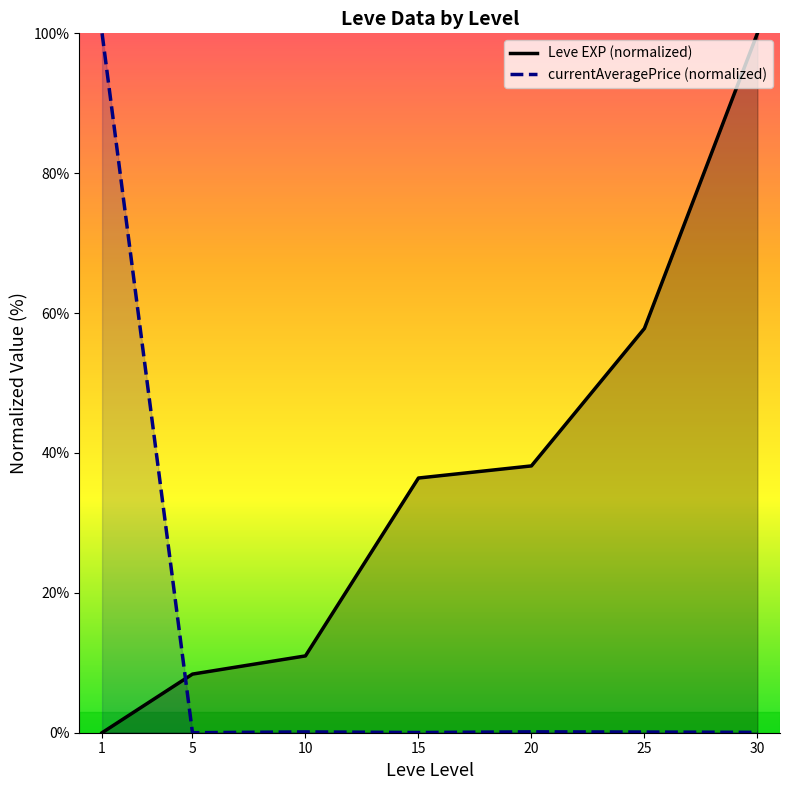

True or false: Leve EXP (normalized) has a value of 11.5 at 15.

False